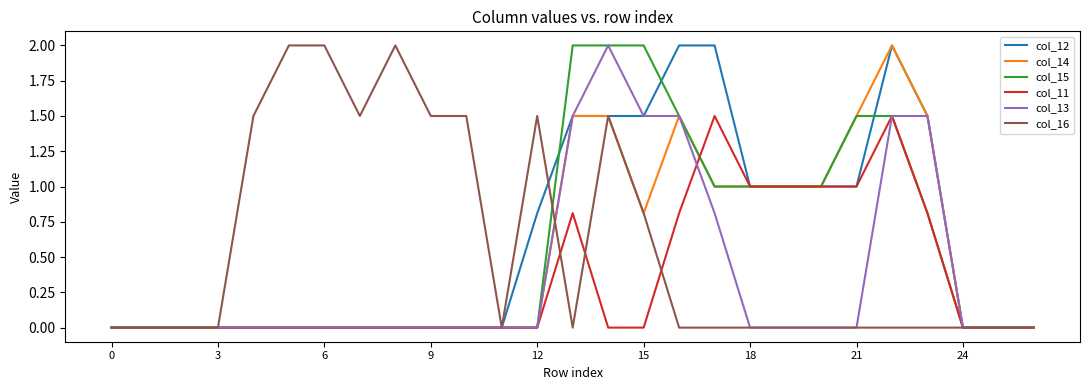

What is the average value of the col_13 series?

0.4